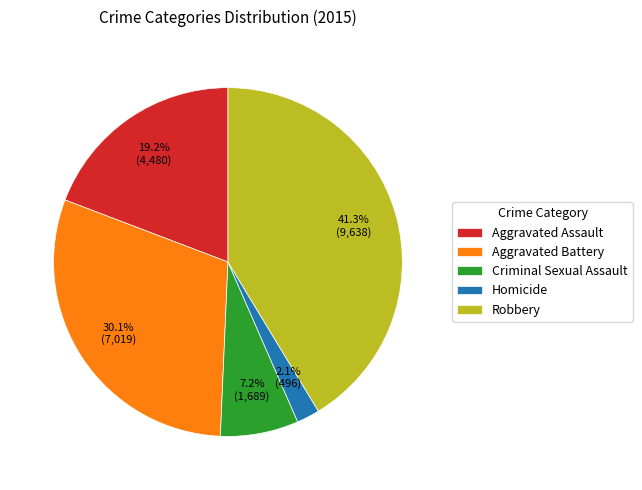

To the nearest percent, what percentage of the pie is Criminal Sexual Assault?

7%